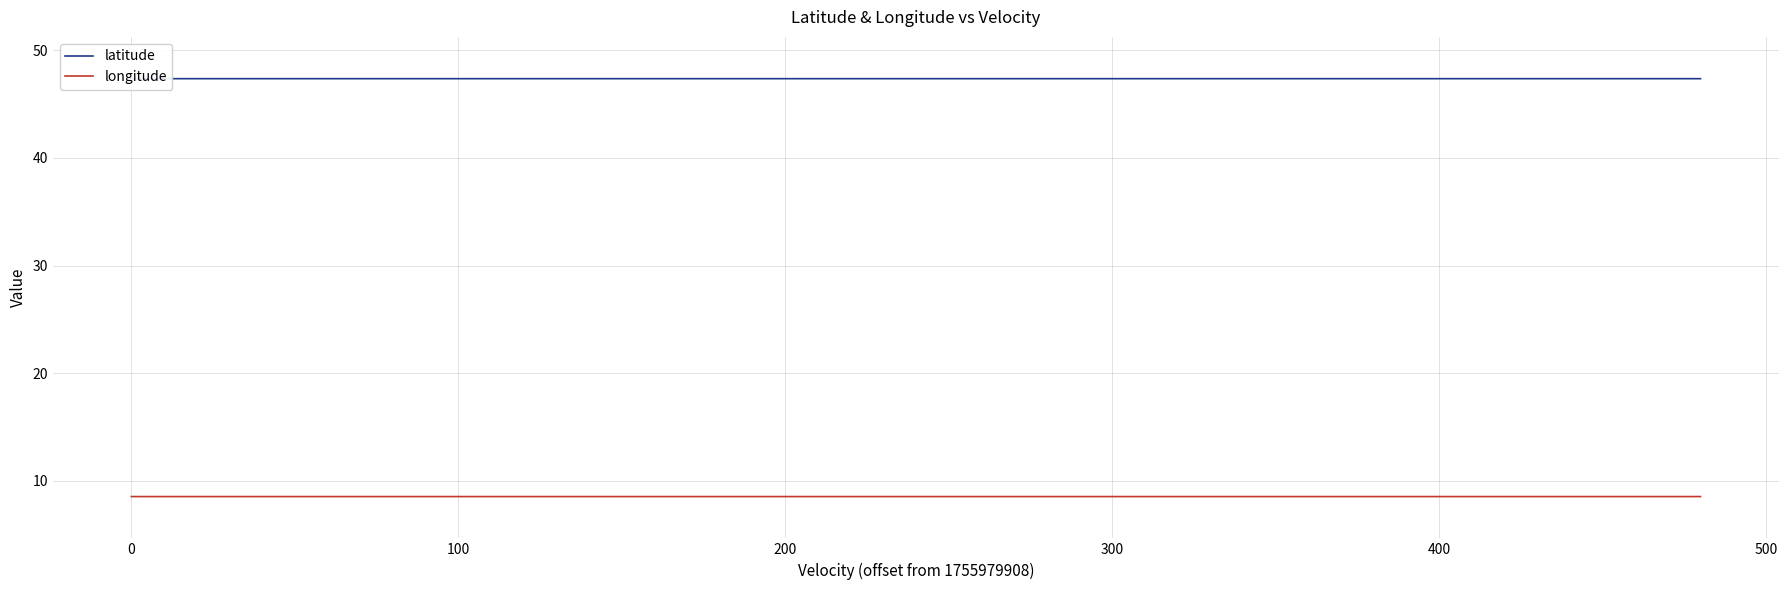

What is the minimum value for longitude?

8.5